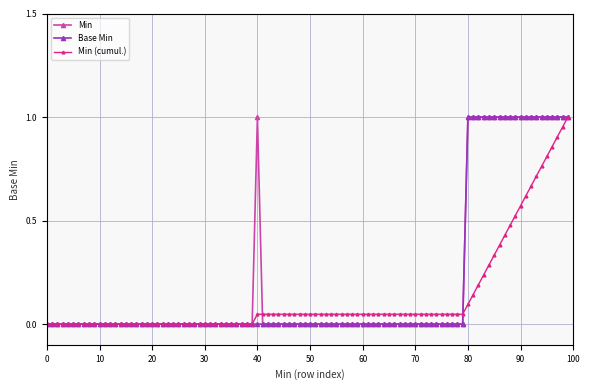

What are all the series names shown in the legend?

Min, Base Min, Min (cumul.)